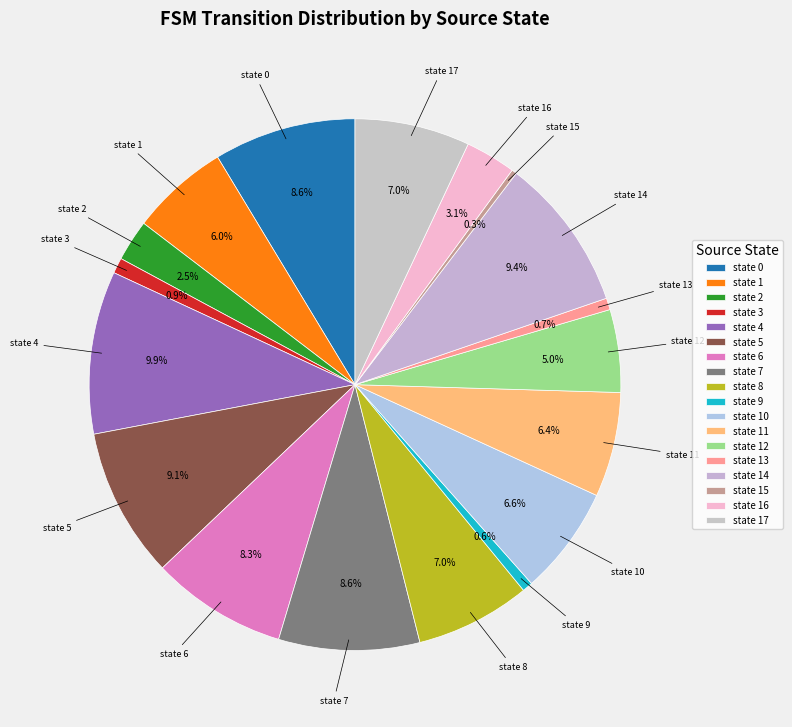

To the nearest percent, what percentage of the pie is state 4?

10%